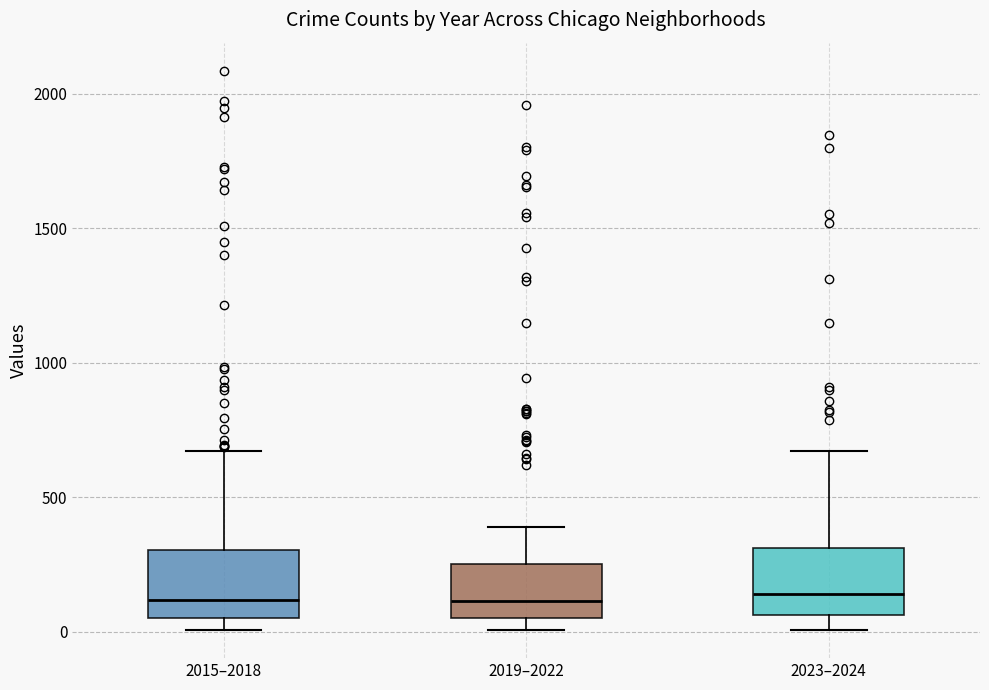

Reading left to right, read every box against the y-axis: the position of its median line, the range the box covers, and the ends of its whiskers. The values are not printed on the chart, so give them approximately, as read against the axis.

2015–2018: median 100, box 50 to 300, whiskers 0 to 650
2019–2022: median 100, box 50 to 250, whiskers 0 to 400
2023–2024: median 150, box 50 to 300, whiskers 0 to 650